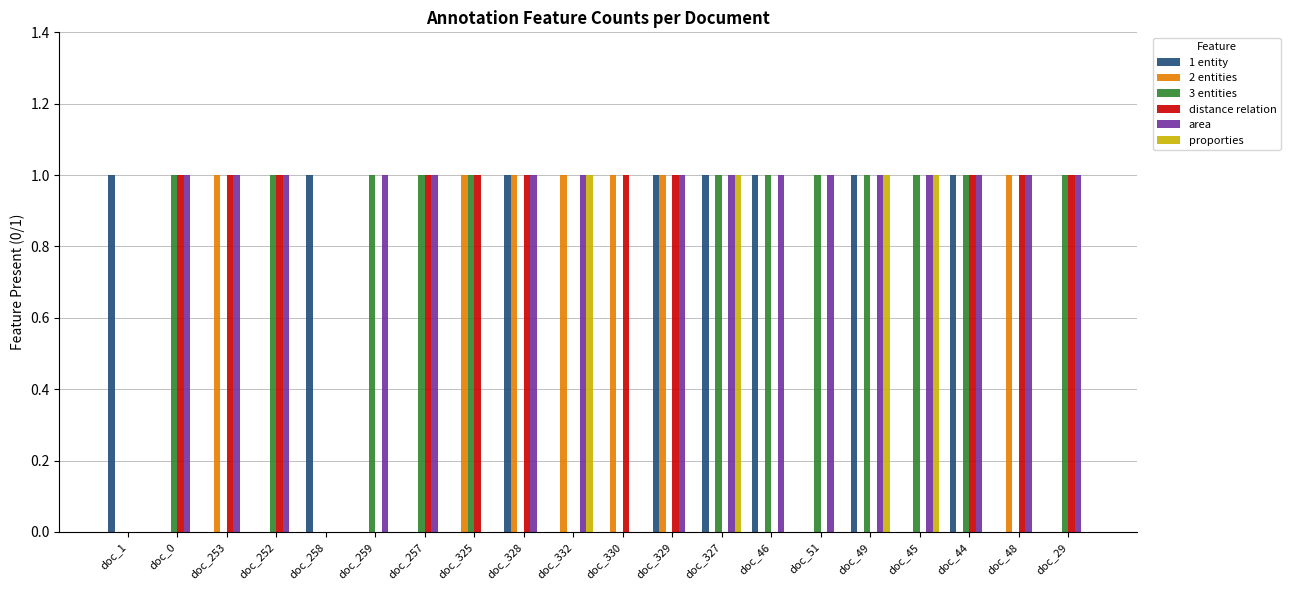

What are all the series names shown in the legend?

1 entity, 2 entities, 3 entities, distance relation, area, proporties